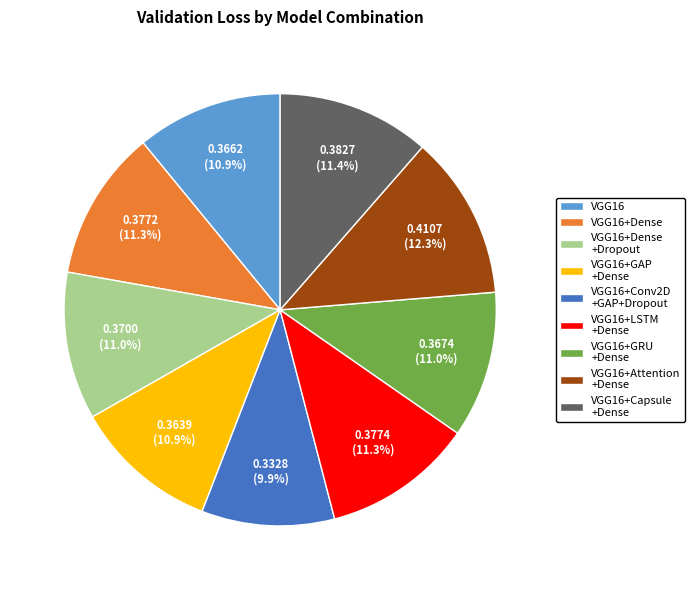

Does any single category account for the majority?

No